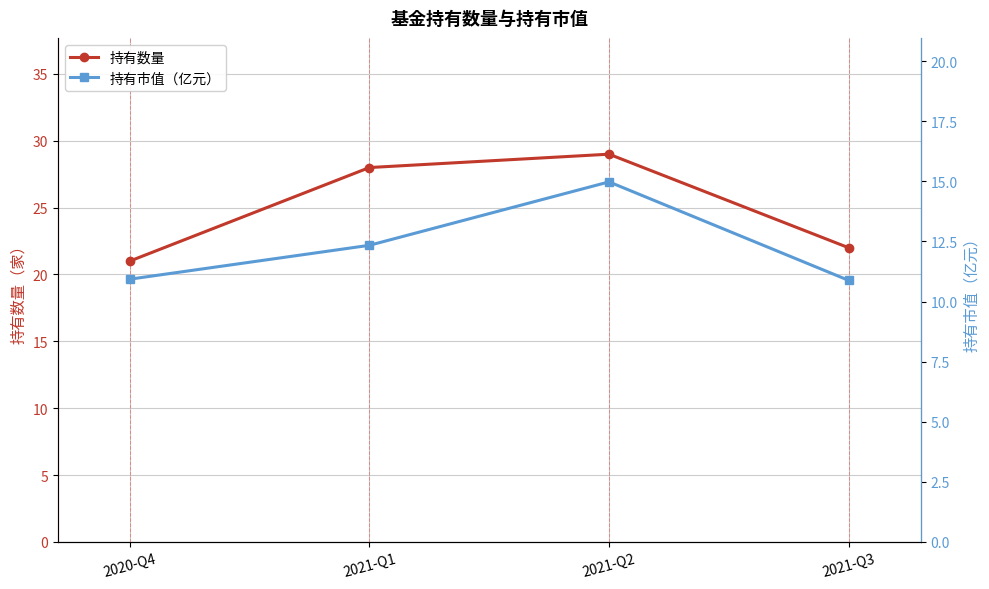

Does the chart display data point markers on the line(s)?

Yes